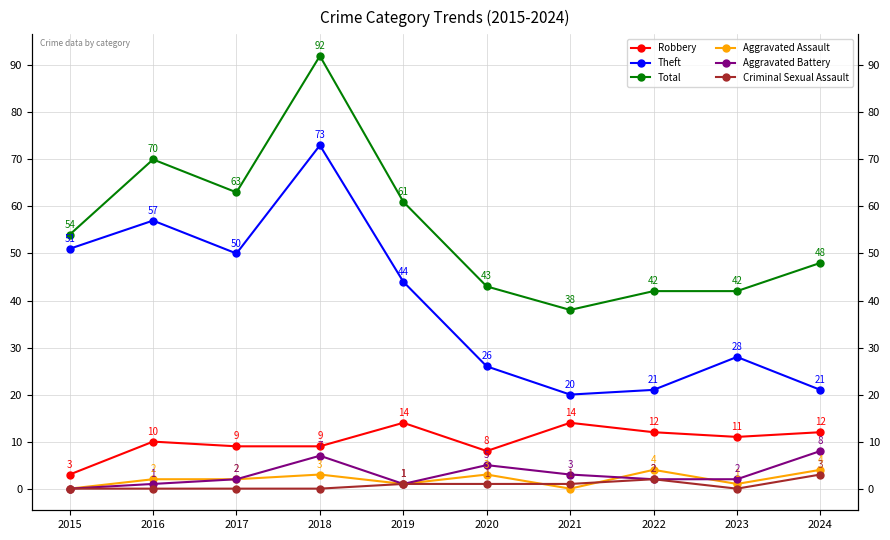

What is the greatest value displayed?

92